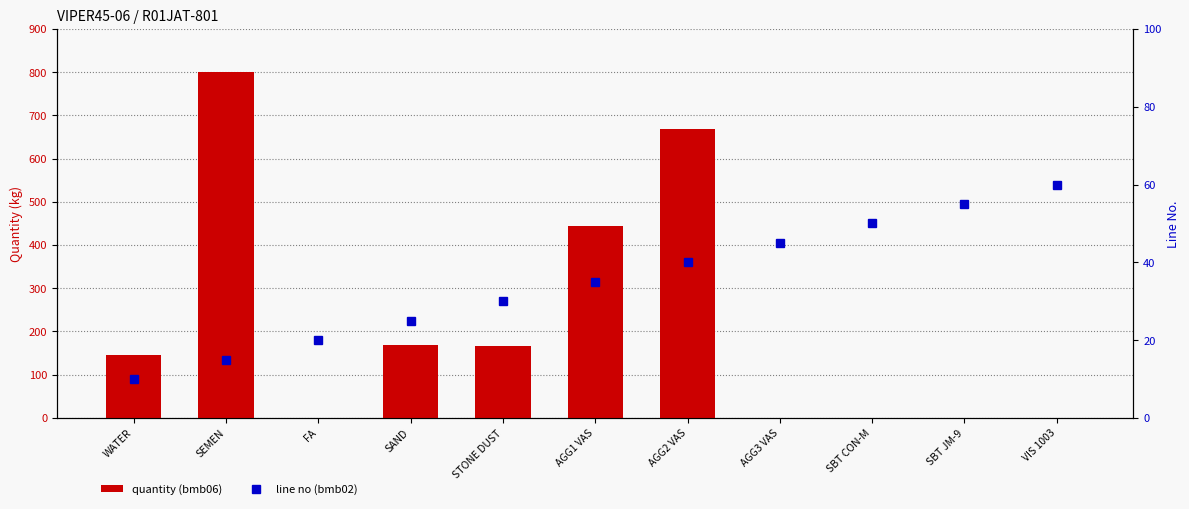

What is the sum of the quantity (bmb06) values at AGG2 VAS and SBT JM-9?

668.0